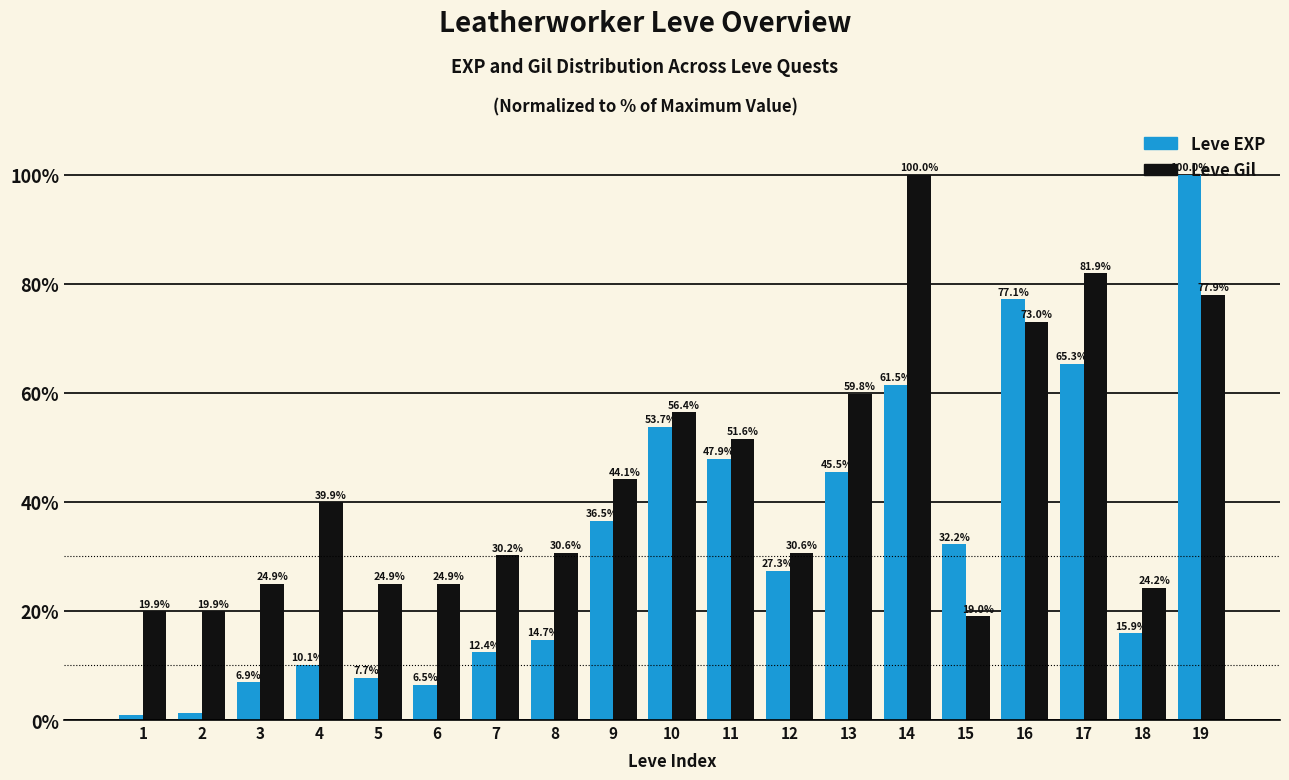

How many categories are shown in the chart?

19